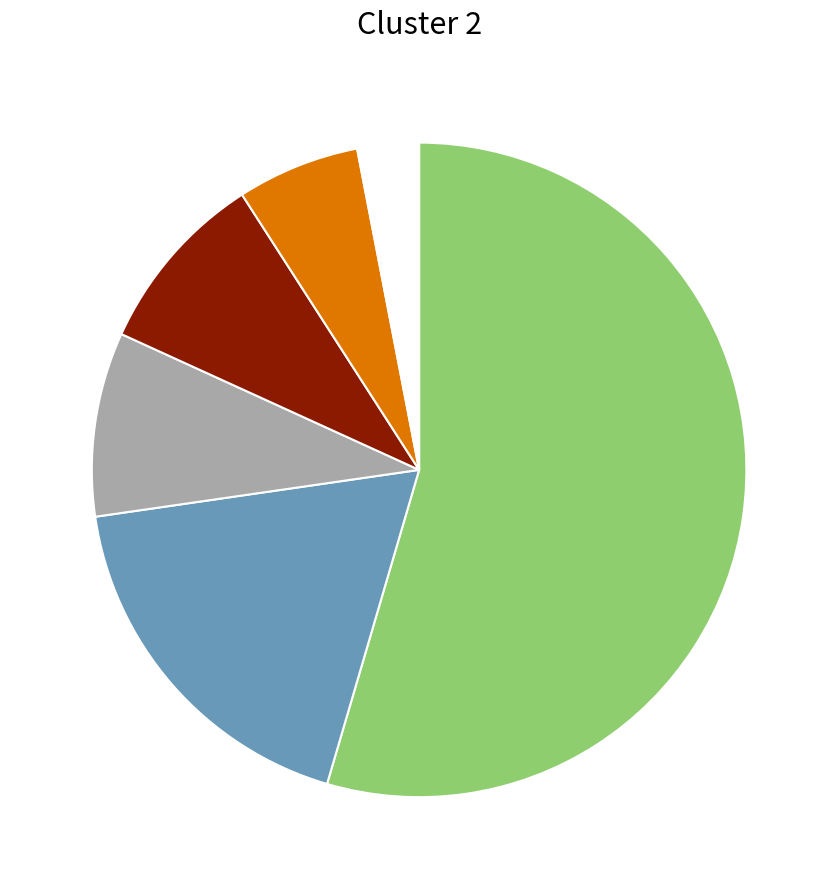

Is there a majority slice in this chart?

Yes